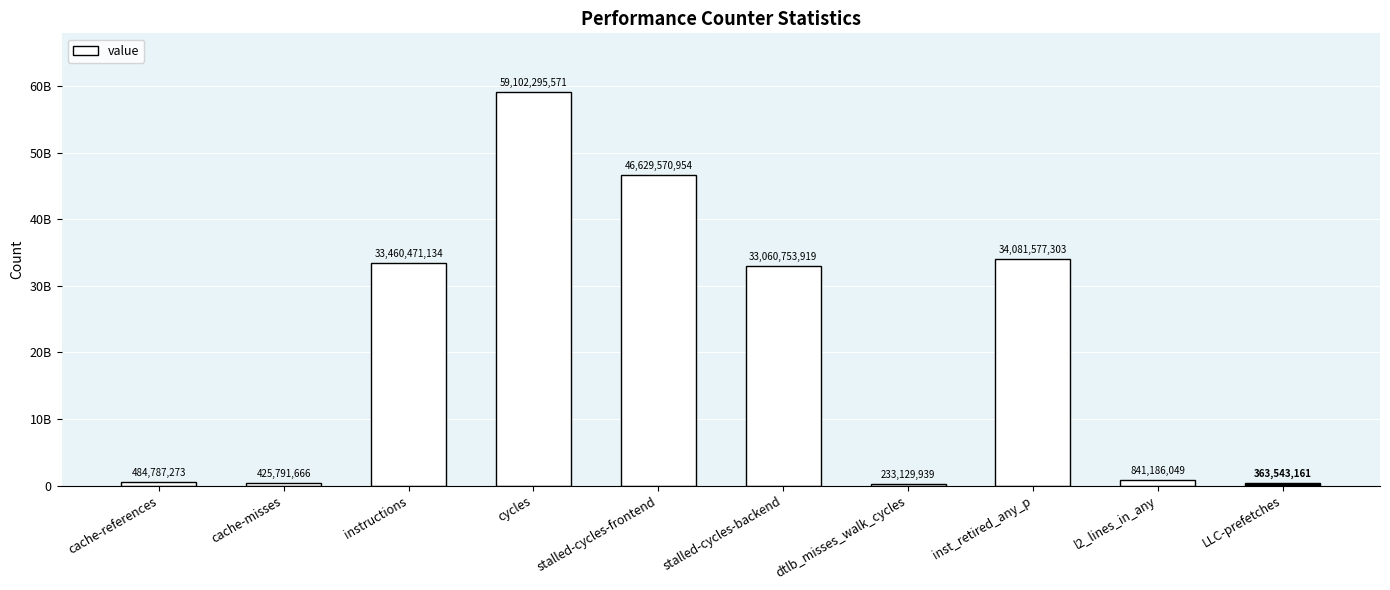

Reading right to left, transcribe all the data shown in this chart.

363543161	841186049	34081577303	233129939	33060753919	46629570954	59102295571	33460471134	425791666	484787273